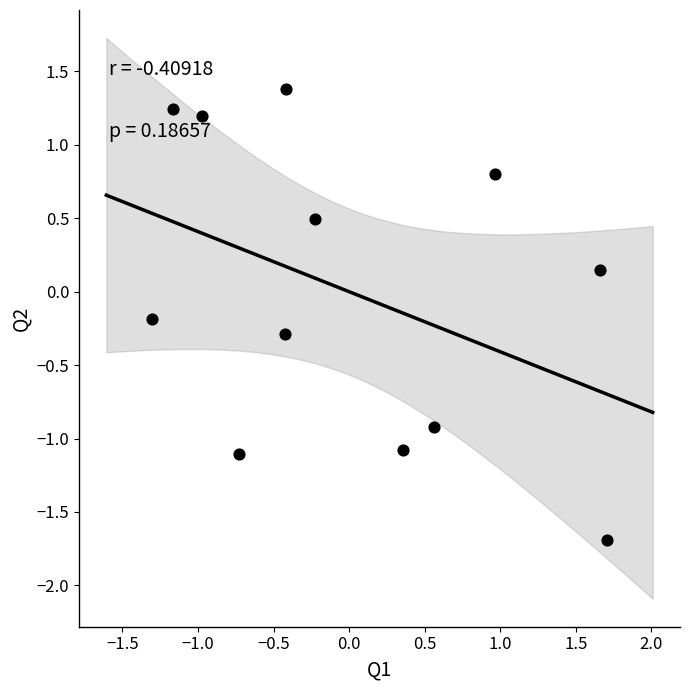

What is the range of X values (max minus min)?

3.0